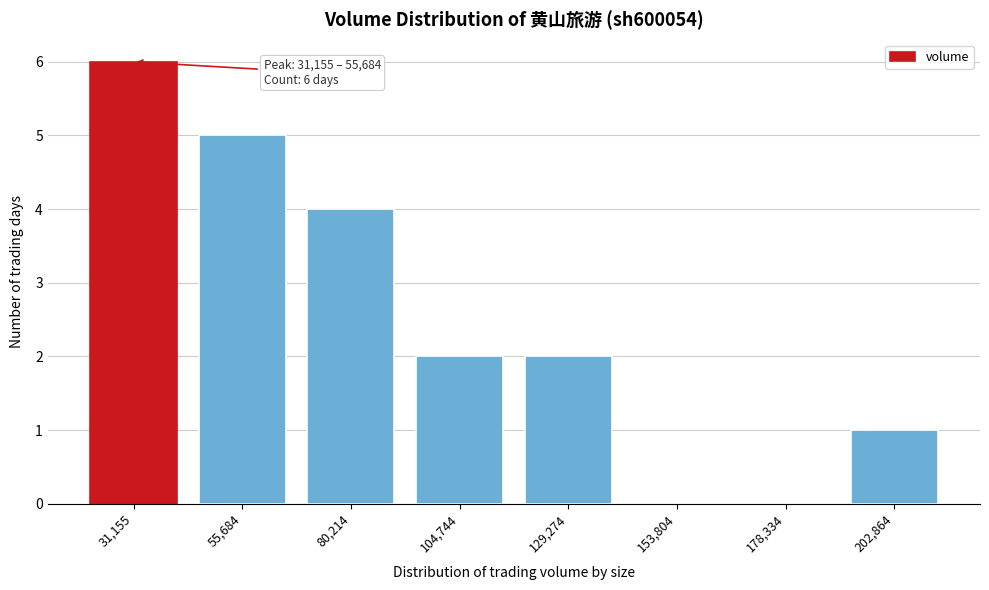

Reading right to left, list all the values displayed in this chart.

202,864=1	178,334=0	153,804=0	129,274=2	104,744=2	80,214=4	55,684=5	31,155=6